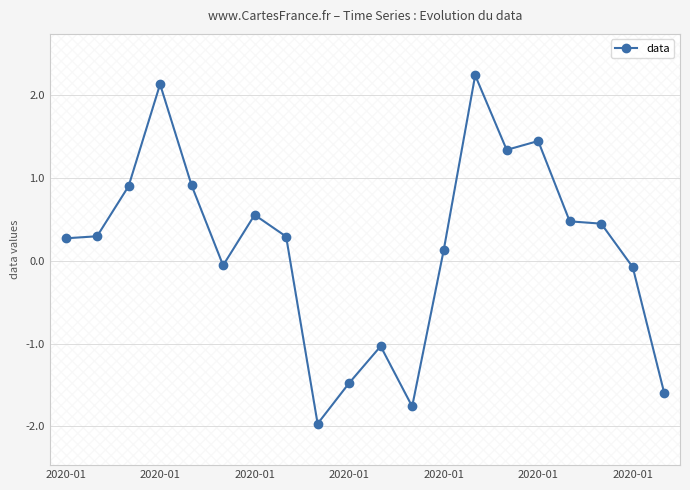

How many data points does each series have?

20